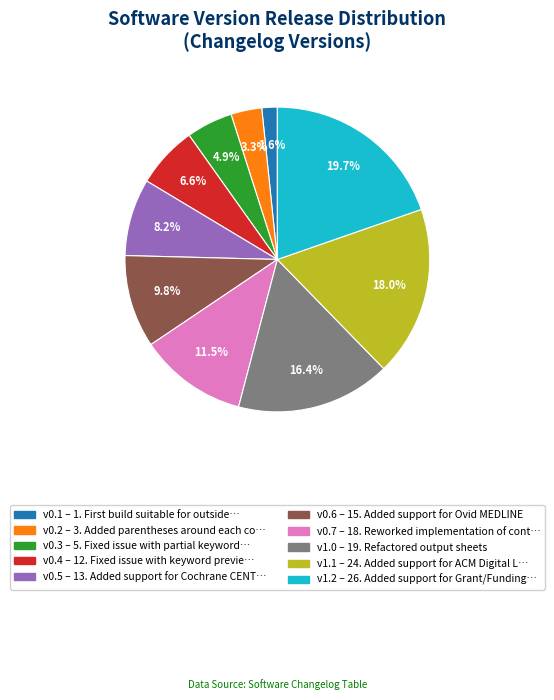

Does any single category account for the majority?

No